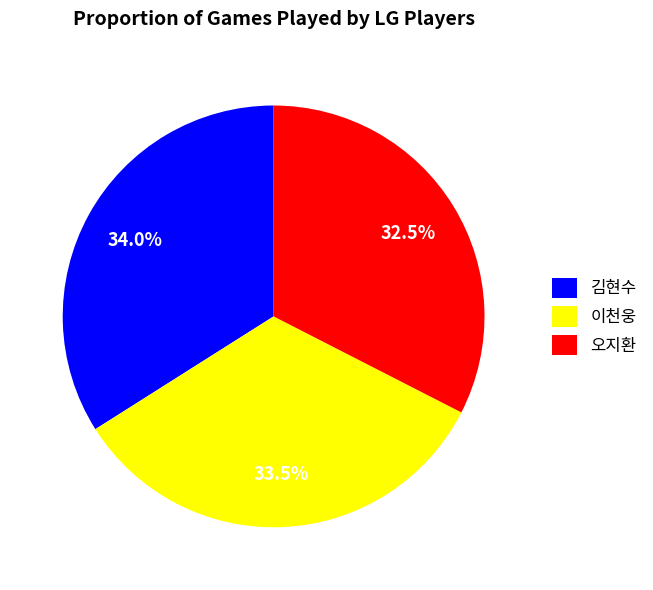

Which category has the smallest portion of the pie?

오지환